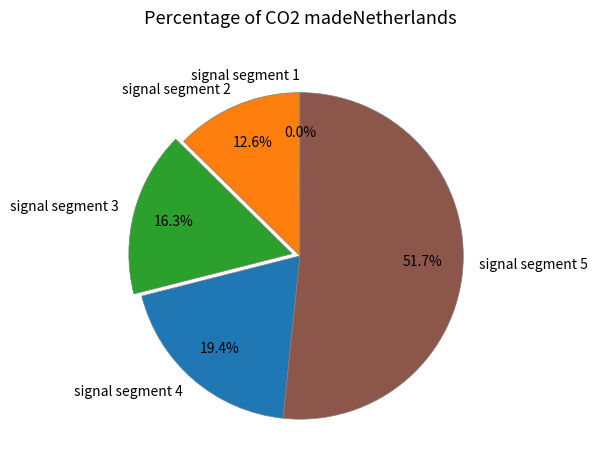

What percentage is NOT represented by signal segment 3?

83.7%